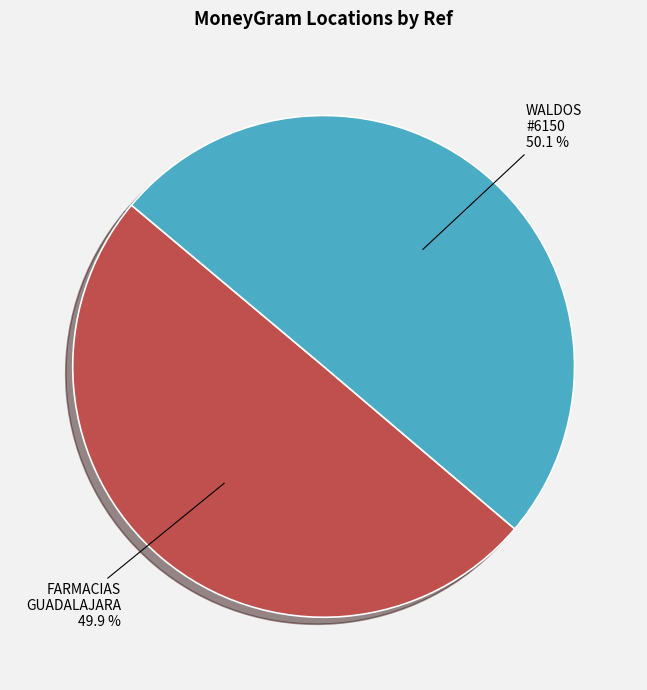

Is there any slice that represents more than half of the pie?

Yes